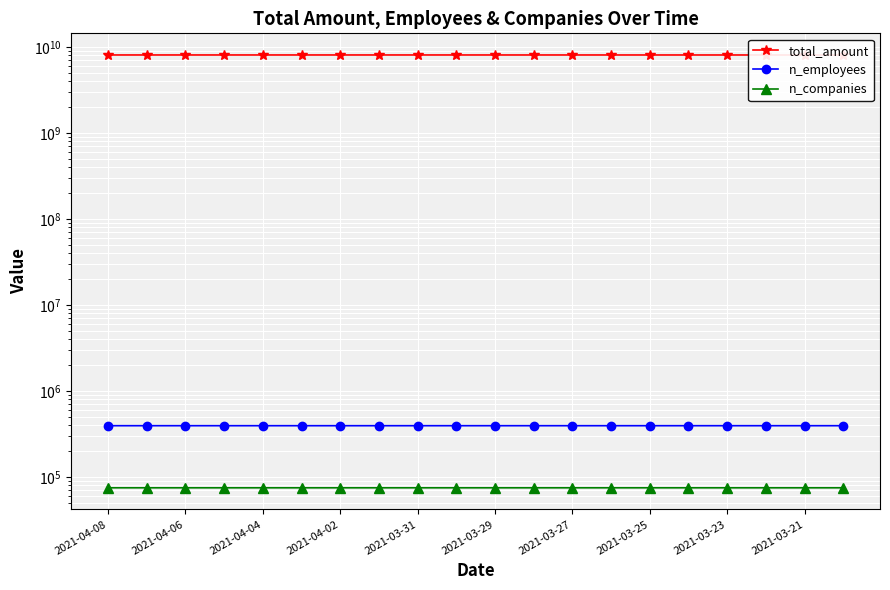

True or false: total_amount has more than 2 points higher than both neighbors.

False